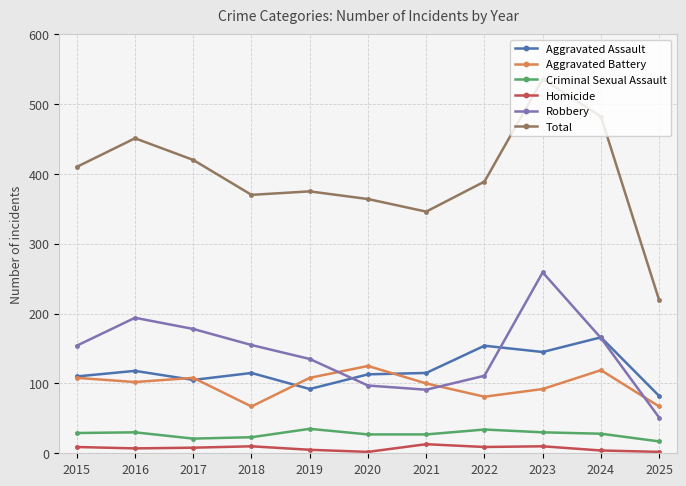

What is the value of the Homicide point at the 9th from the left?

10